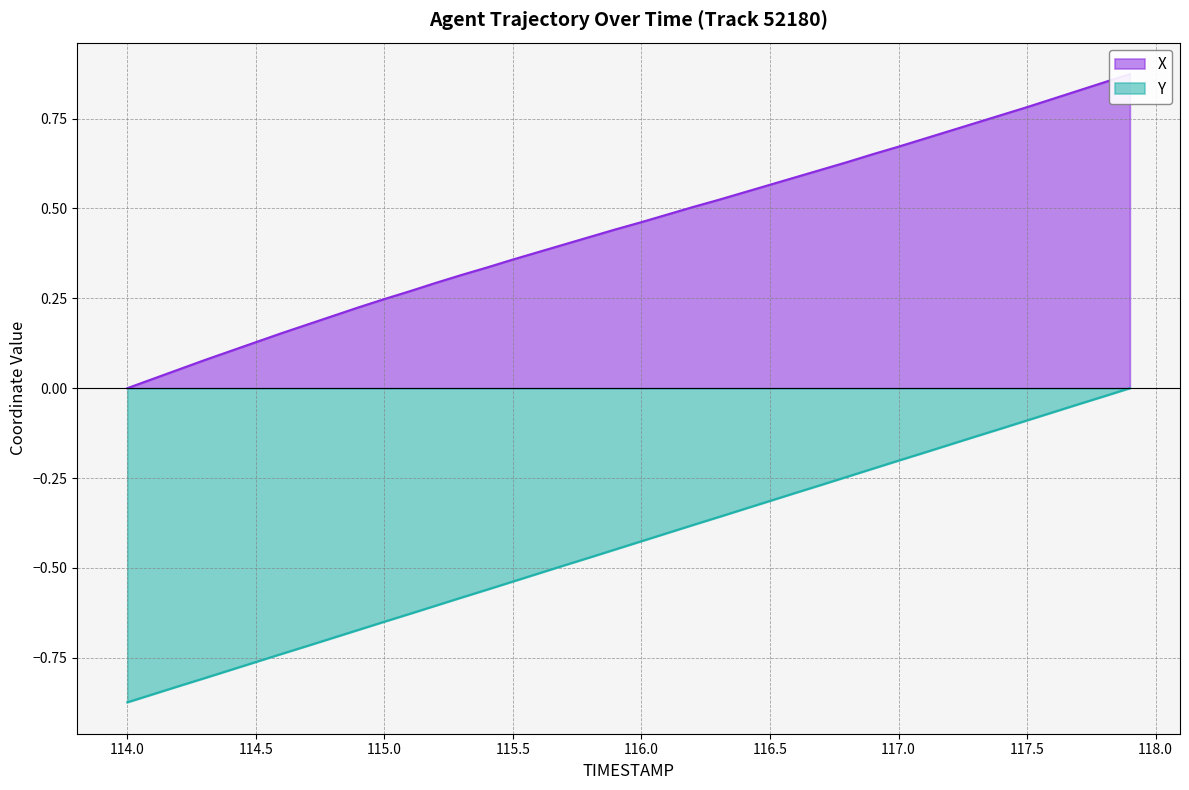

At which label is X closest to 0?

114.0